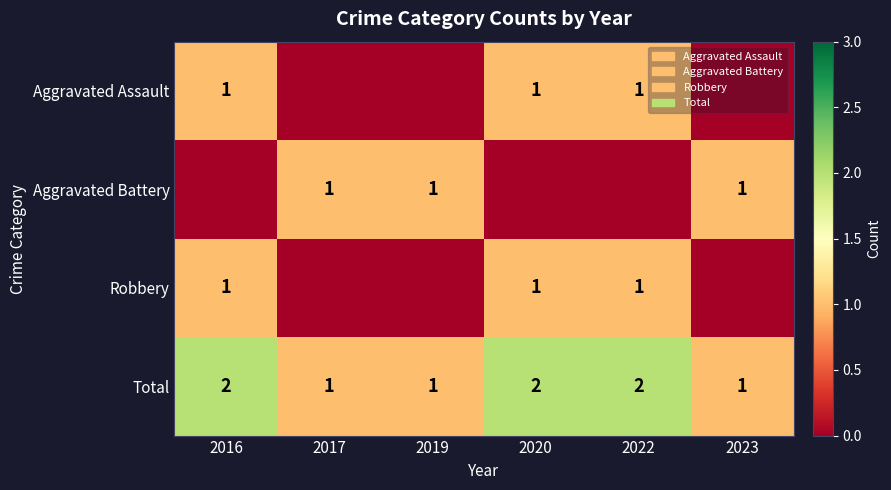

What is the approximate value of Total at 2020?

2